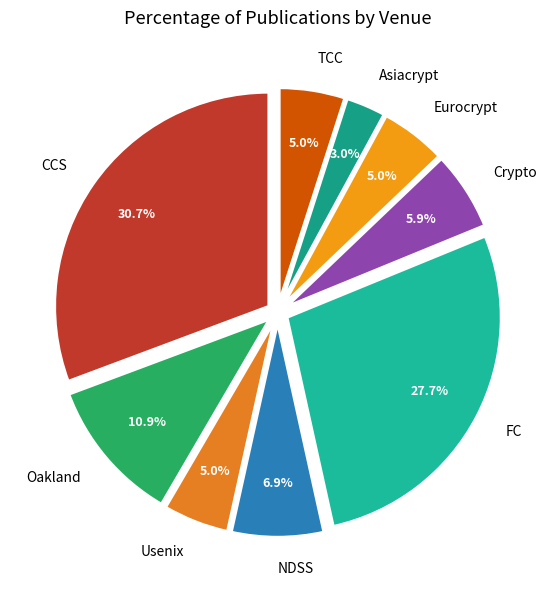

How many slices are in this pie chart?

9